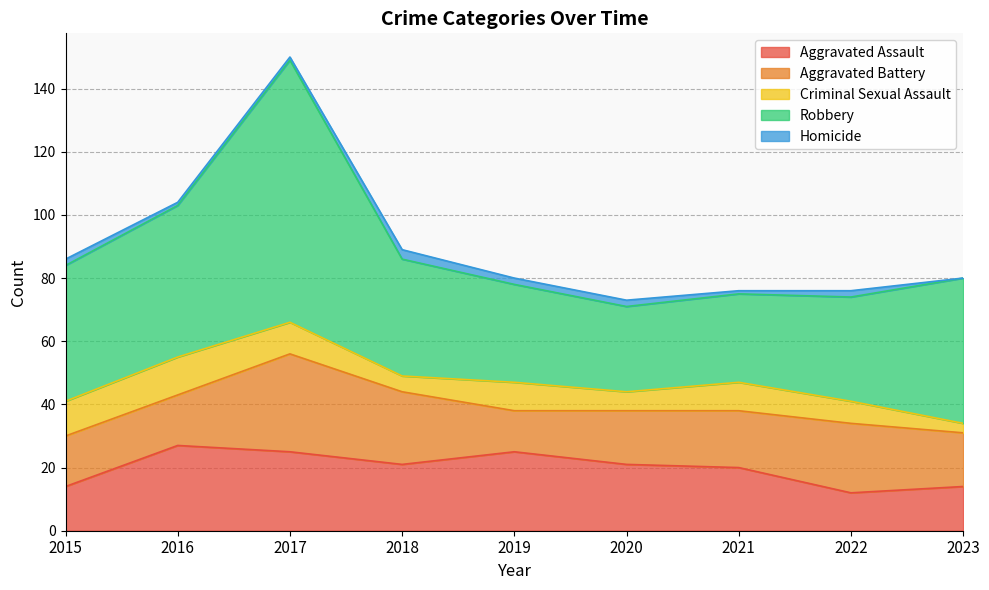

How many values in the Robbery series are below 37?

4